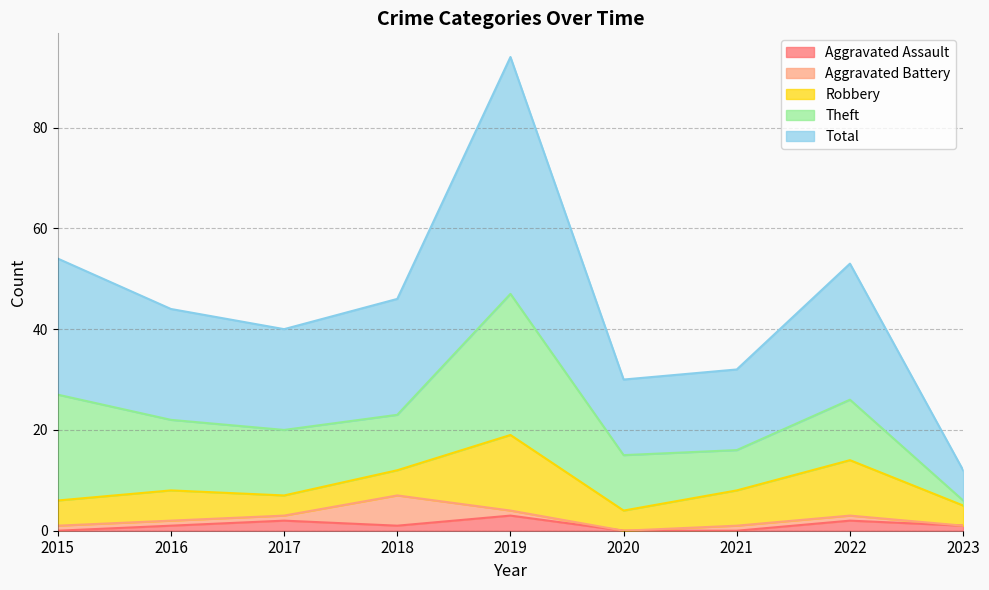

Count the Aggravated Battery values in the range 1 to 2.

6